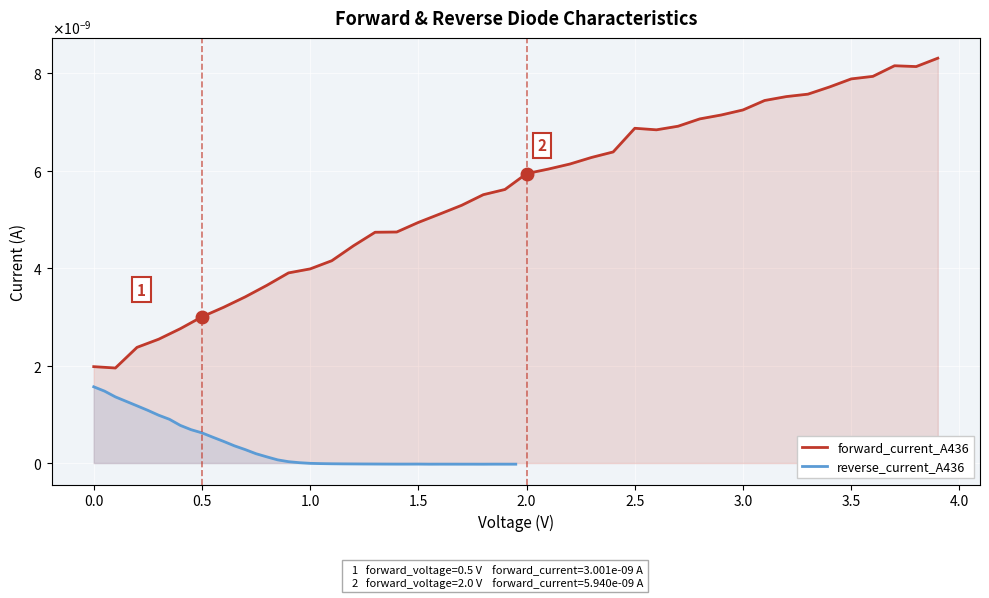

Which series has the largest total across all categories?

forward_current_A436